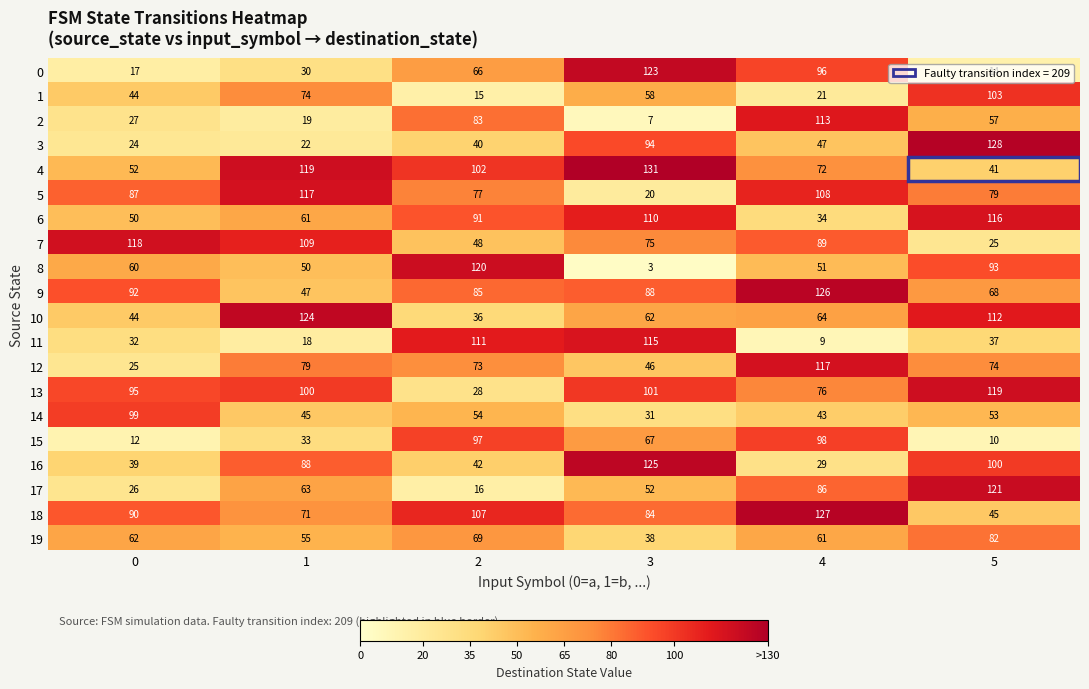

At which label is 13 closest to 73?

4